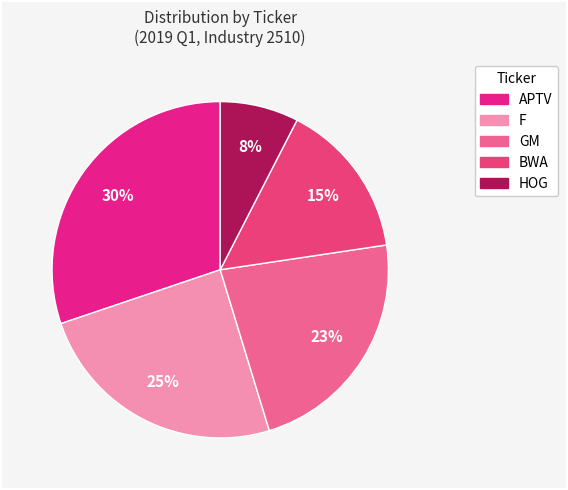

How many segments does this pie chart have?

5